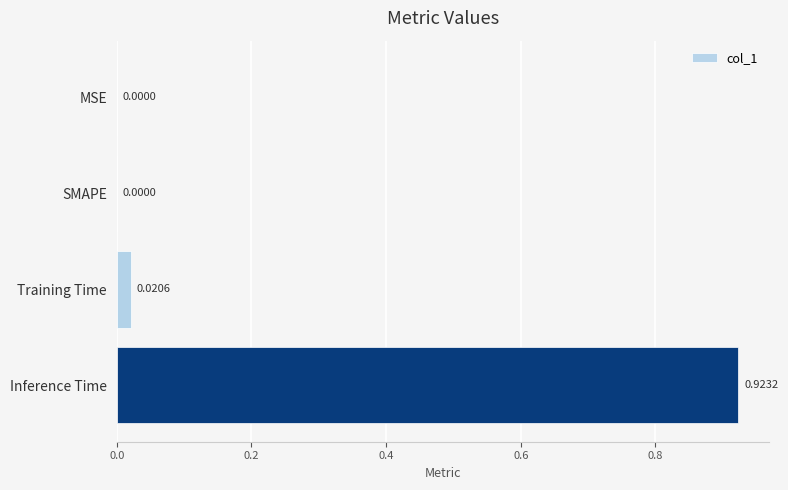

At which category does the chart reach its peak across all series?

Inference Time